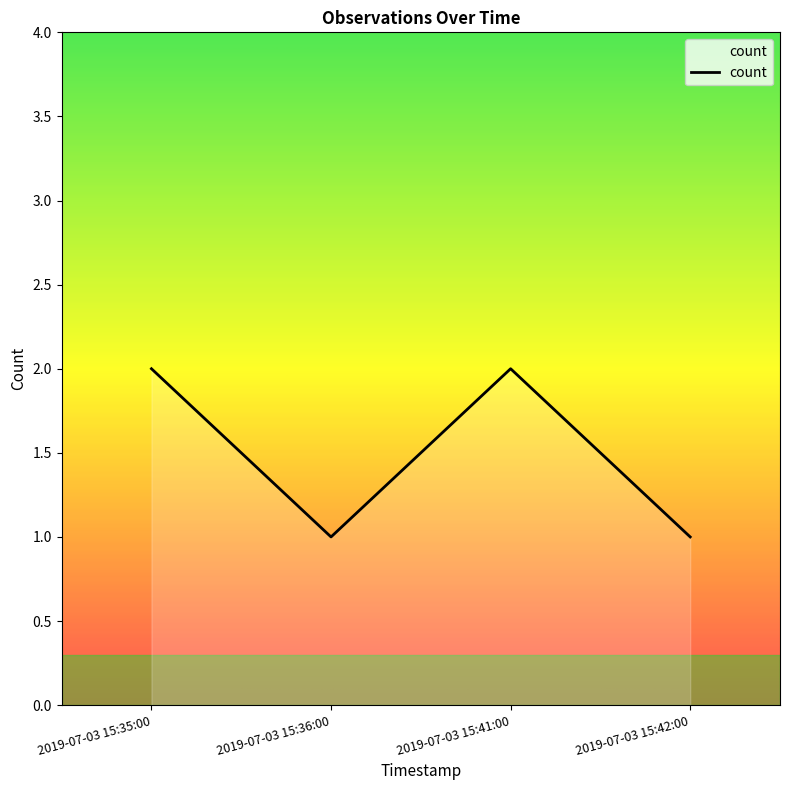

What is the sum of the values at 2019-07-03 15:35:00 and 2019-07-03 15:41:00?

4